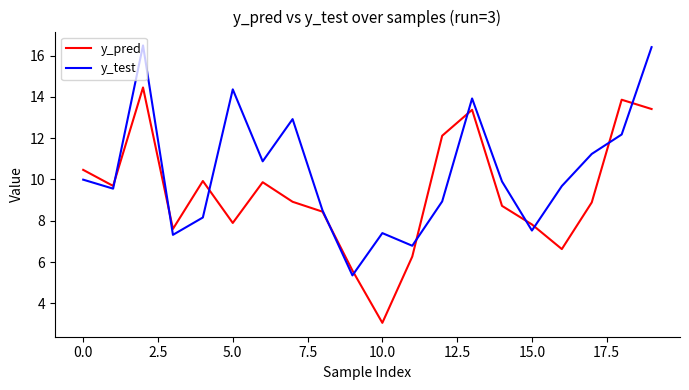

List the series in order of their peak value, lowest first.

y_pred, y_test